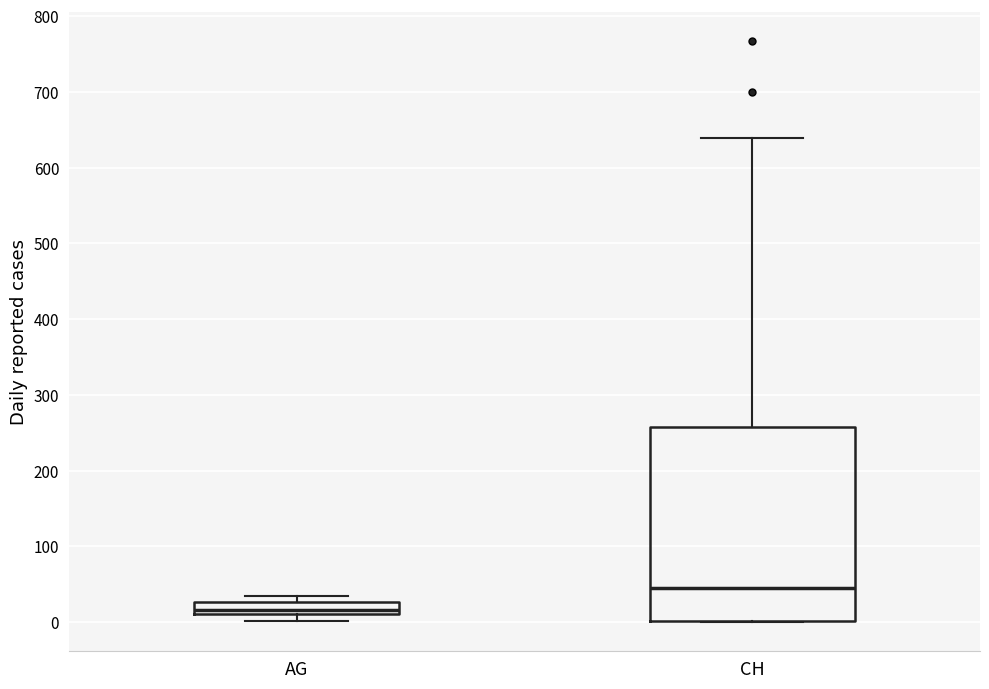

Which box's median line is the highest?

CH